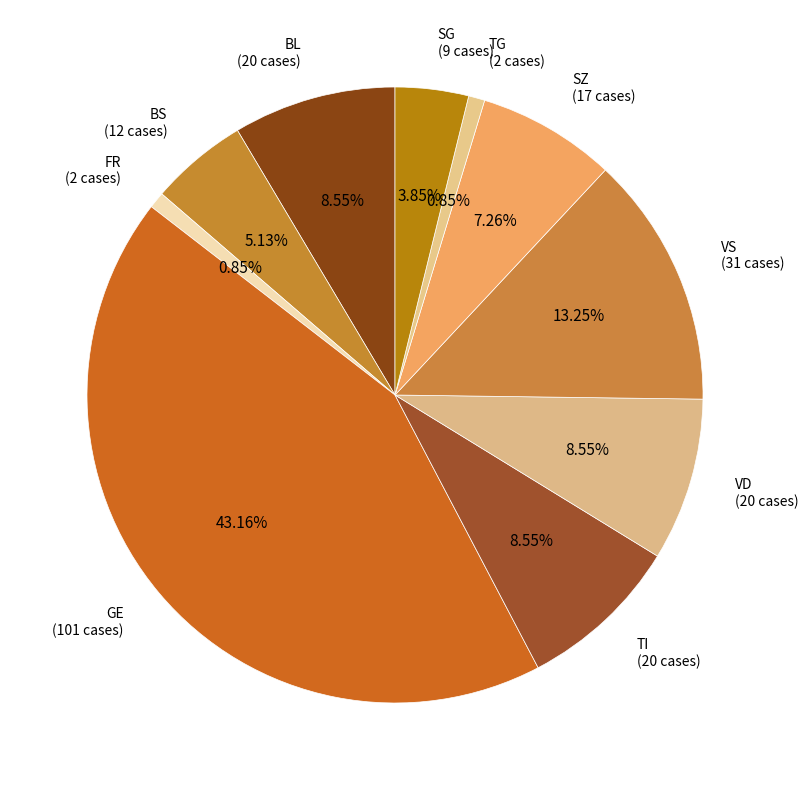

Which slice is the largest?

GE